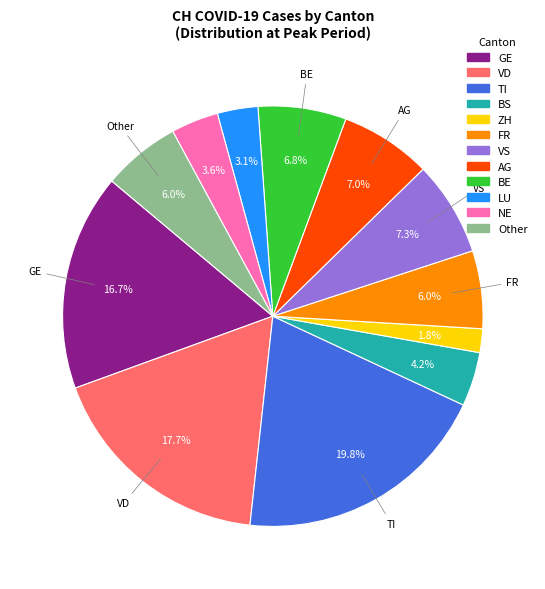

Is there a majority slice in this chart?

No